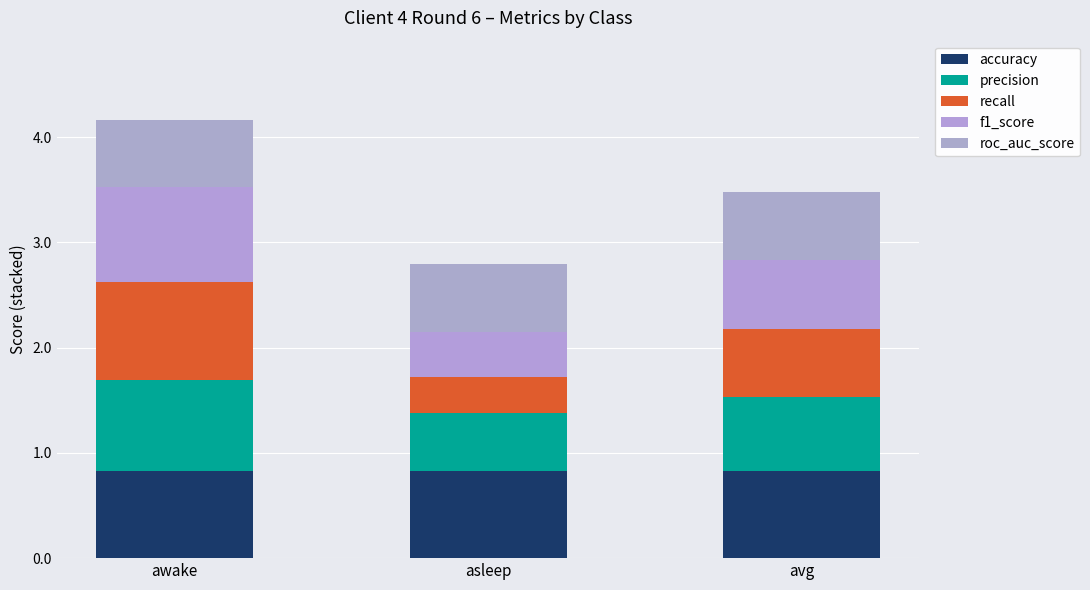

What are all the series names shown in the legend?

accuracy, precision, recall, f1_score, roc_auc_score